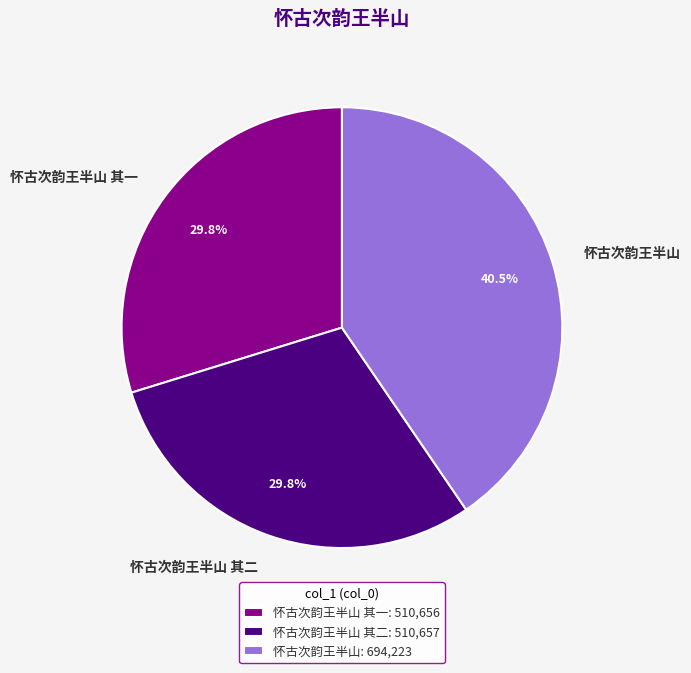

Is there a majority slice in this chart?

No